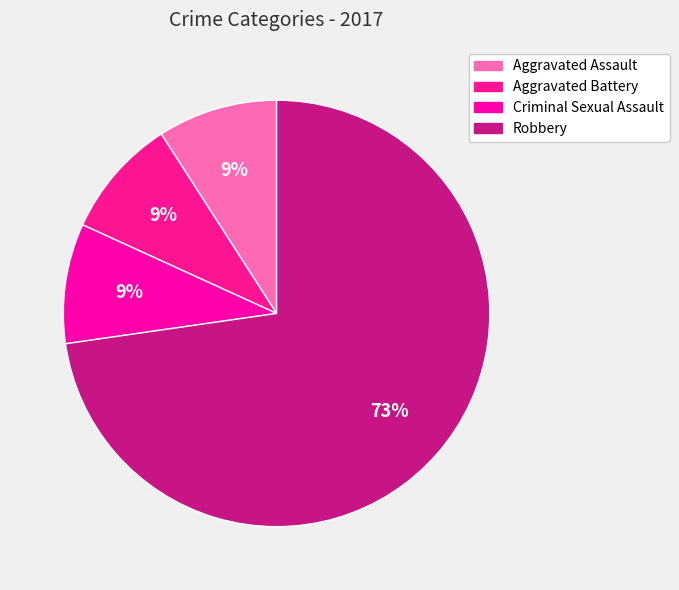

How much of the chart is everything except Criminal Sexual Assault?

90.9%